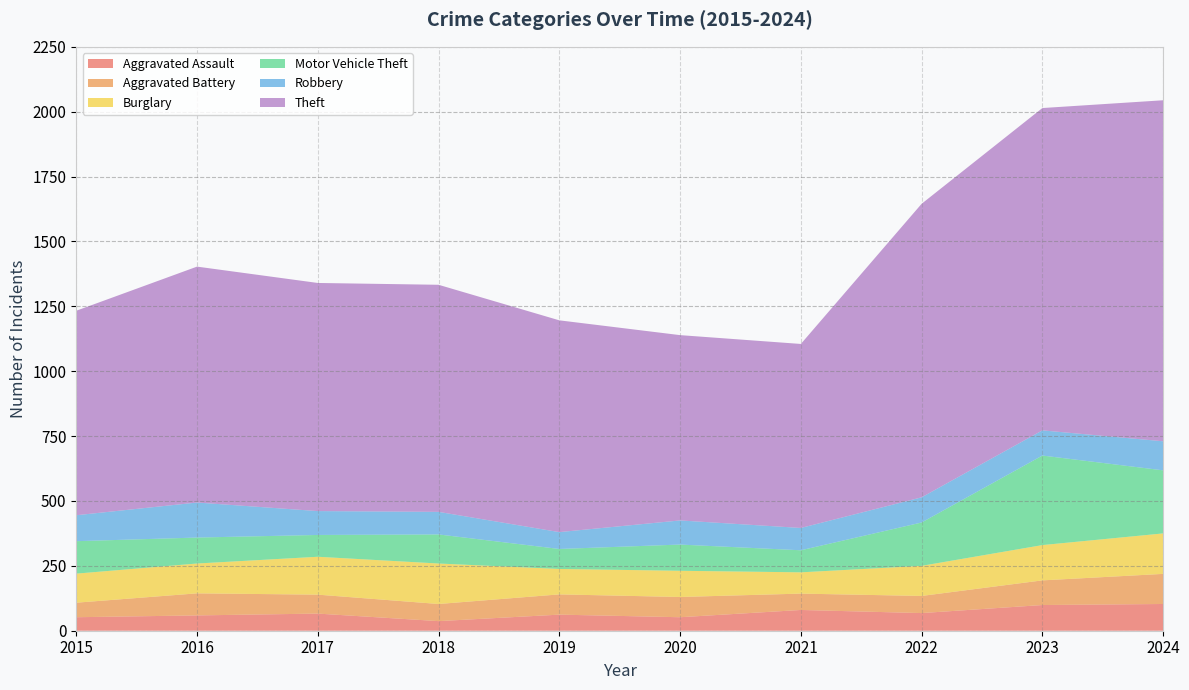

Reading right to left, extract all data points from this chart.

Aggravated Assault: 2024=103	2023=99	2022=68	2021=80	2020=52	2019=62	2018=37	2017=66	2016=59	2015=52
Aggravated Battery: 2024=116	2023=95	2022=66	2021=63	2020=78	2019=78	2018=66	2017=73	2016=85	2015=56
Burglary: 2024=156	2023=136	2022=116	2021=82	2020=101	2019=98	2018=156	2017=146	2016=115	2015=112
Motor Vehicle Theft: 2024=243	2023=345	2022=167	2021=85	2020=101	2019=77	2018=112	2017=84	2016=100	2015=125
Robbery: 2024=112	2023=97	2022=97	2021=86	2020=93	2019=65	2018=87	2017=92	2016=135	2015=100
Theft: 2024=1314	2023=1242	2022=1131	2021=709	2020=714	2019=816	2018=875	2017=879	2016=909	2015=788